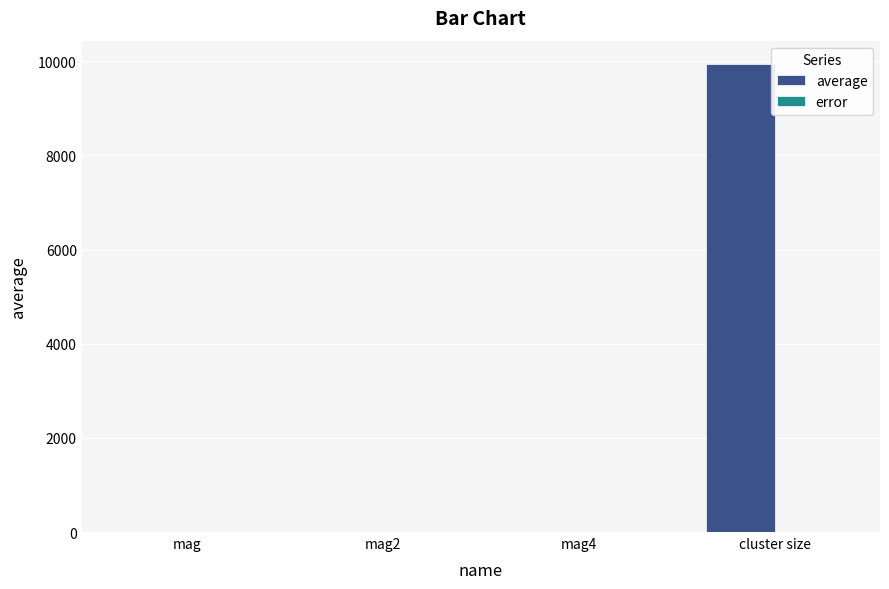

Which series has the largest total across all categories?

average